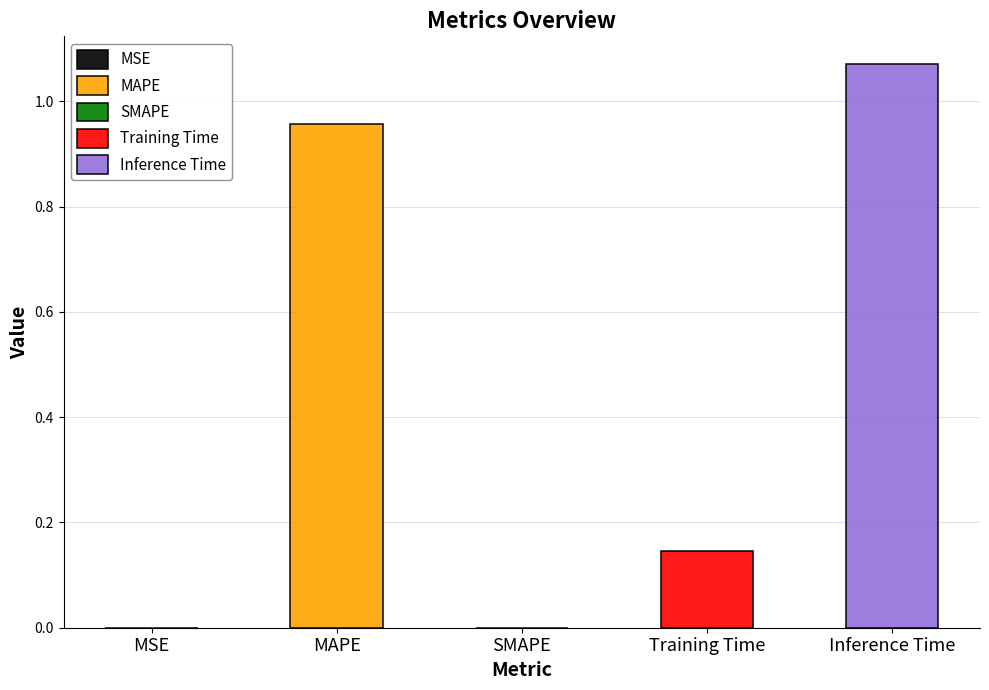

Reading left to right, list all the values displayed in this chart.

0.0	1.0	0.0	0.1	1.1